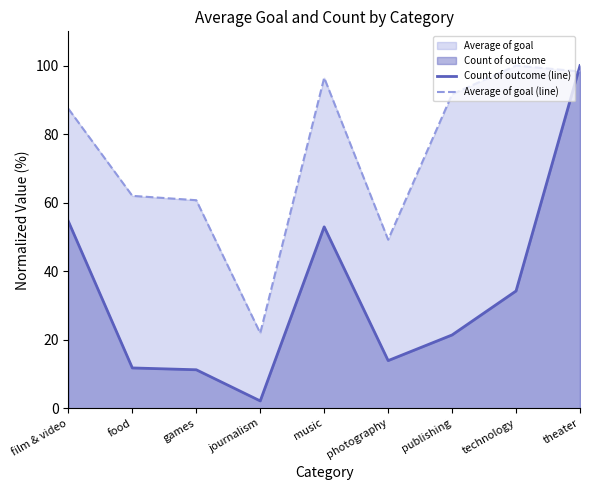

What is the difference between the highest and lowest values at journalism?

19.8